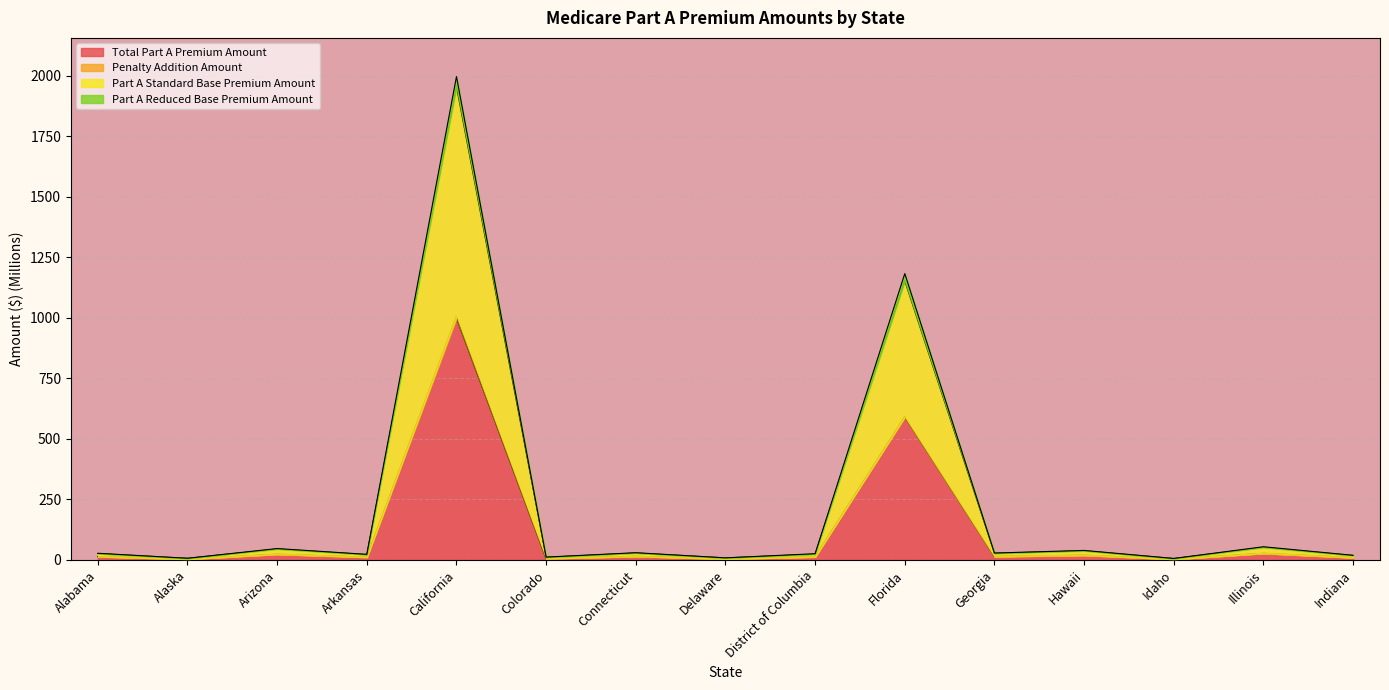

What is the spread (max minus min) of values at Georgia?

14.1